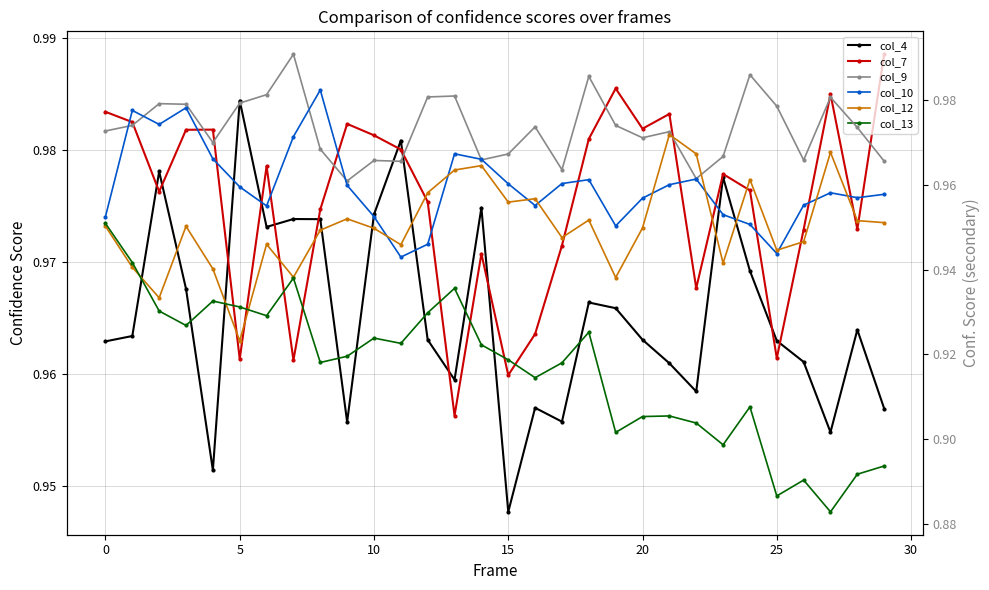

List the series in order of their peak value, highest first.

col_9, col_7, col_4, col_10, col_12, col_13